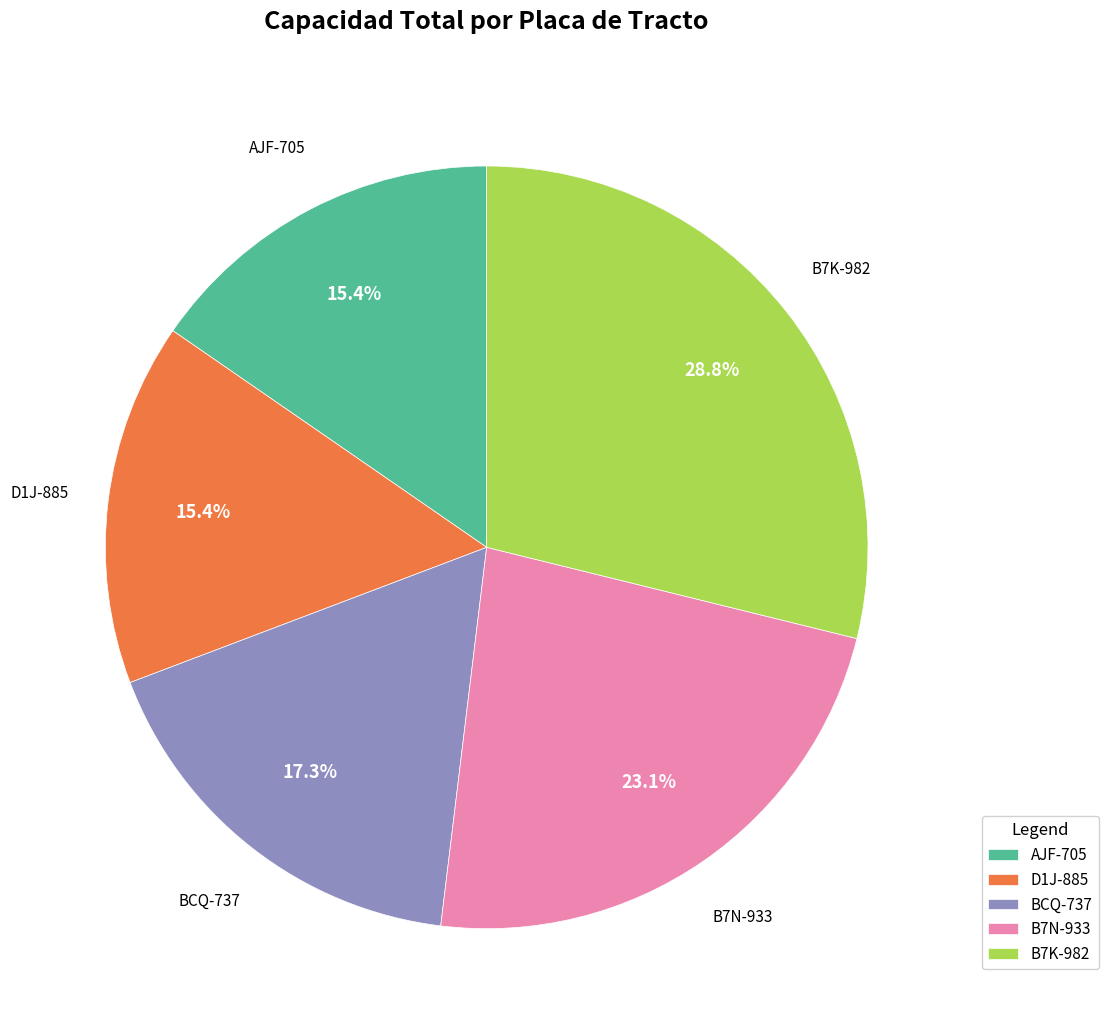

How much of the chart is everything except BCQ-737?

82.7%